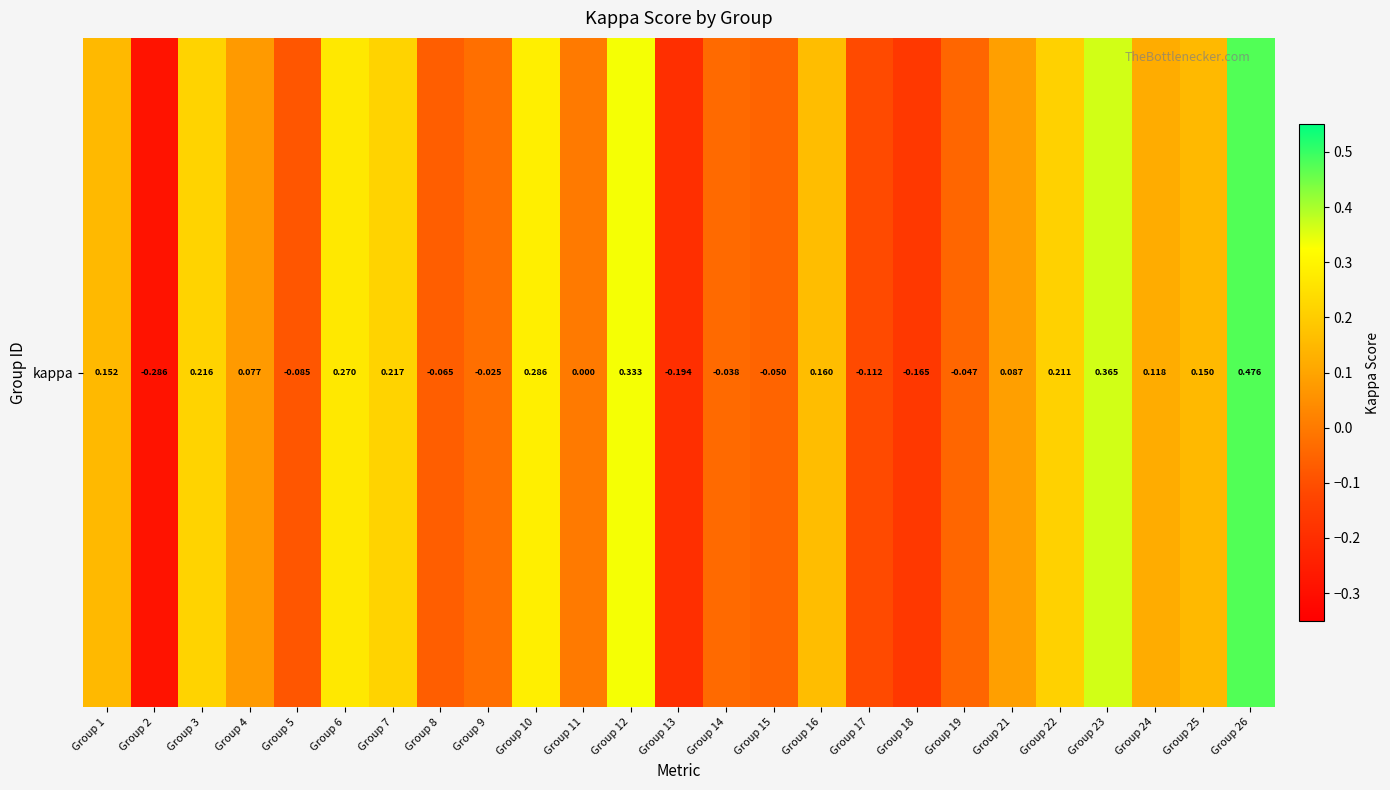

The value at Group 15 is -0.1. True or false?

True